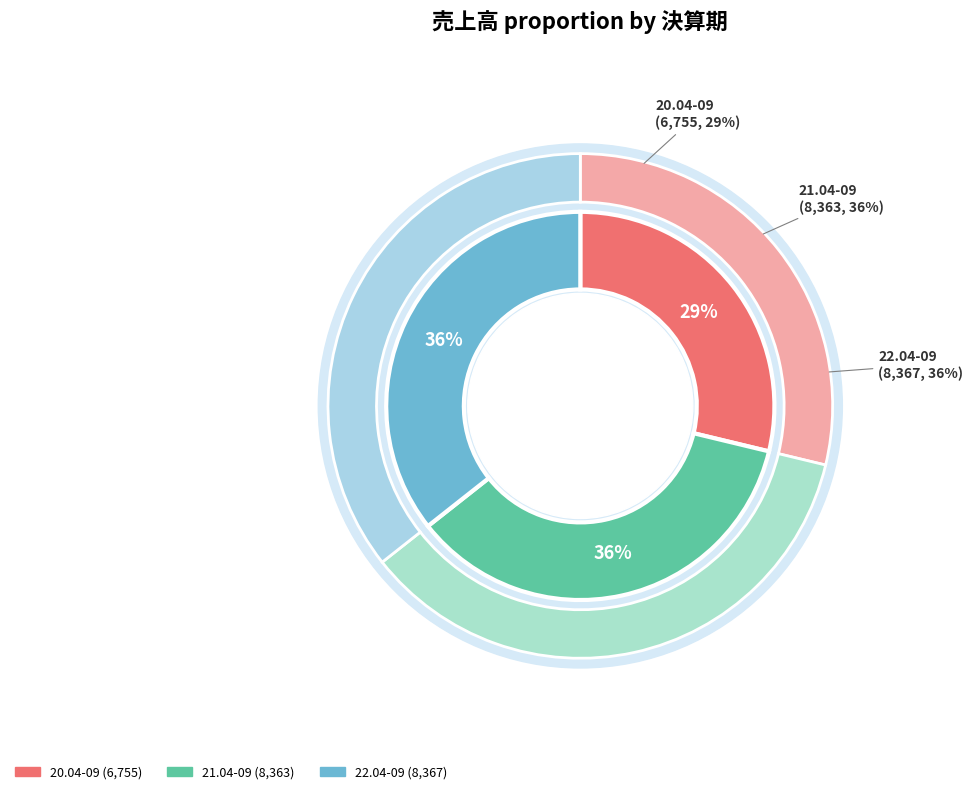

Does any single category account for the majority?

No